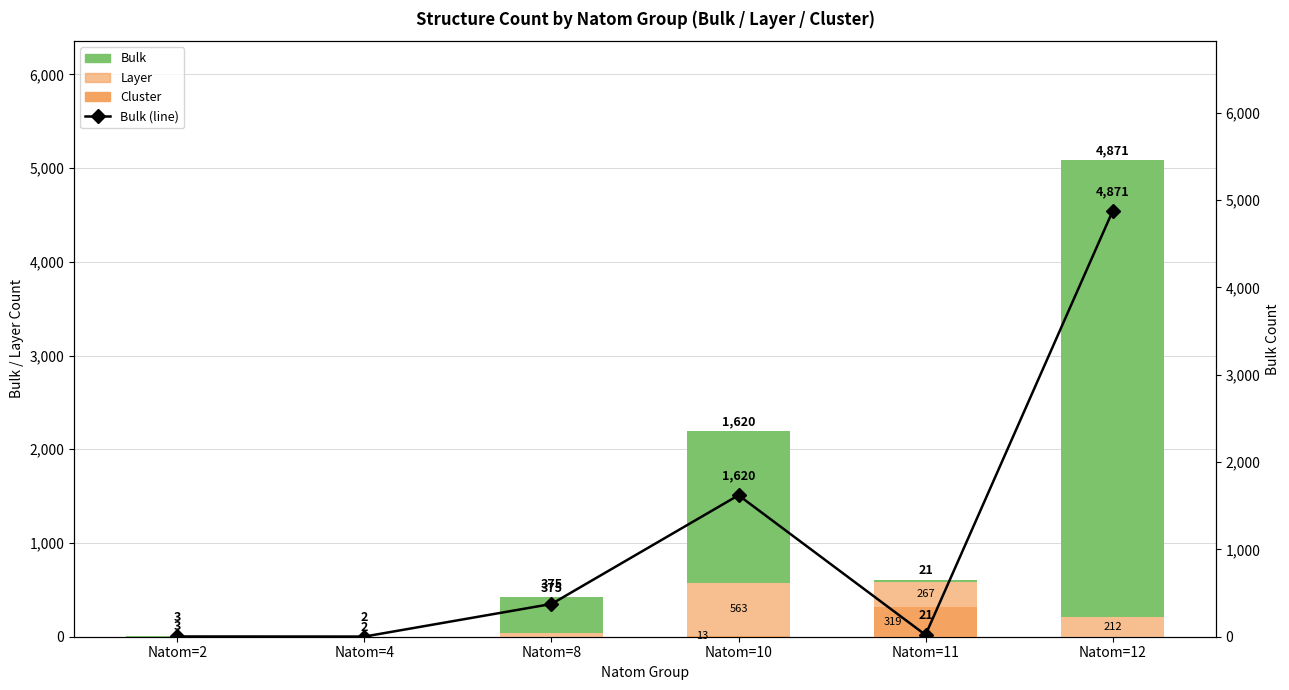

What are all the series names shown in the legend?

Cluster, Layer, Bulk, Bulk (line)